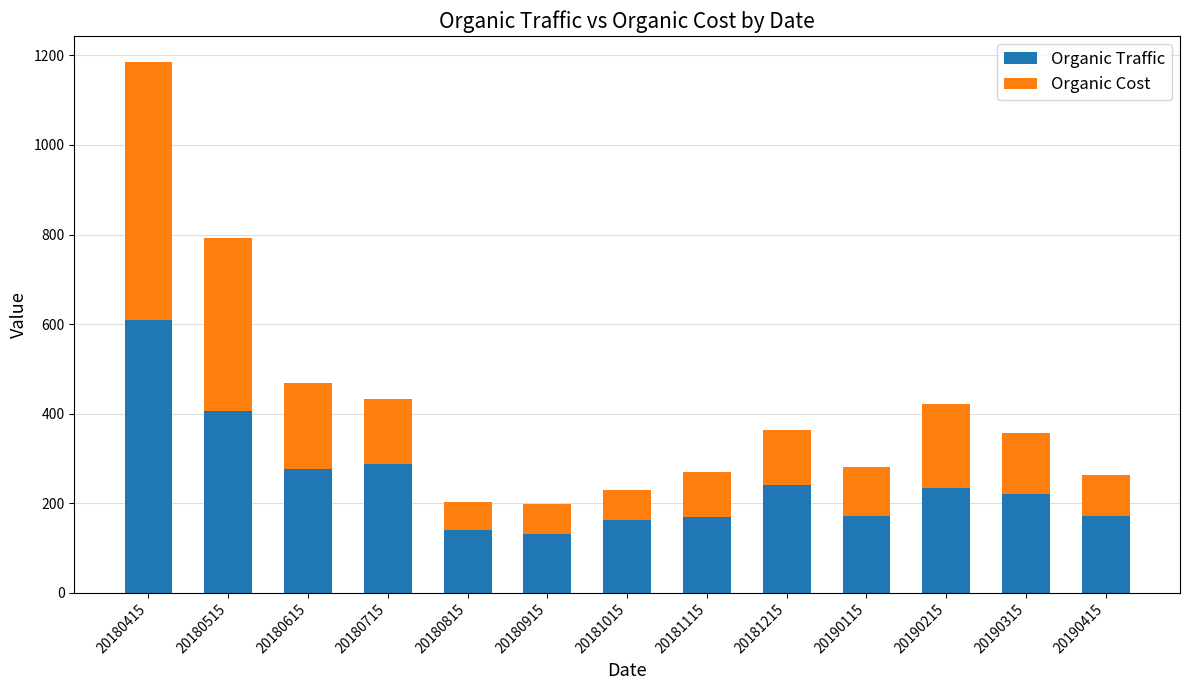

How many data points in Organic Traffic are less than 221?

6